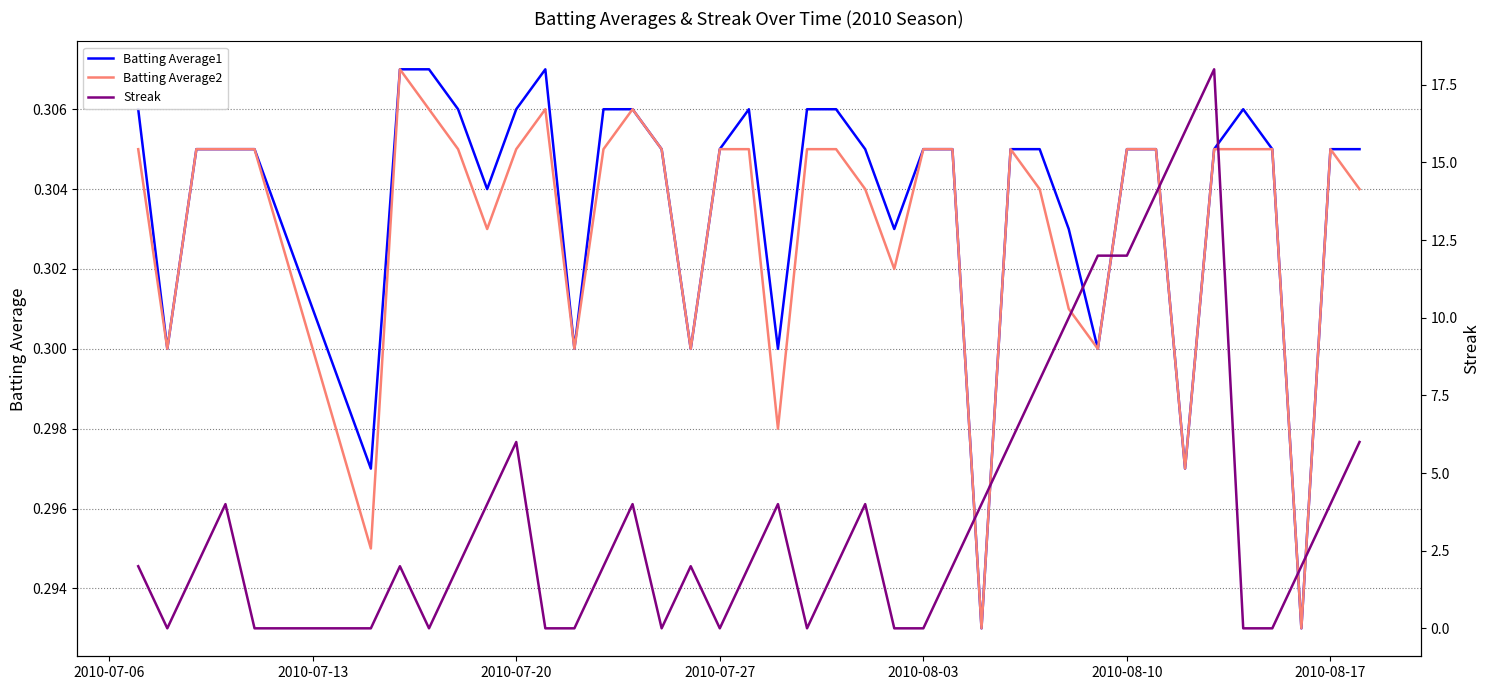

What is the maximum value for Streak?

18.0